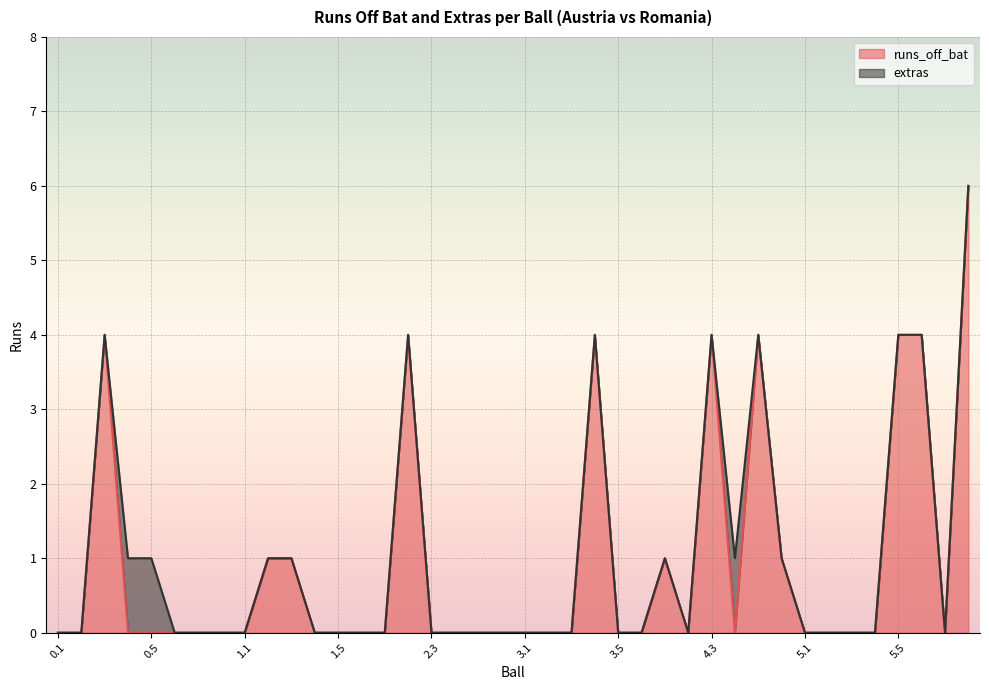

What is the sum of all values?

38